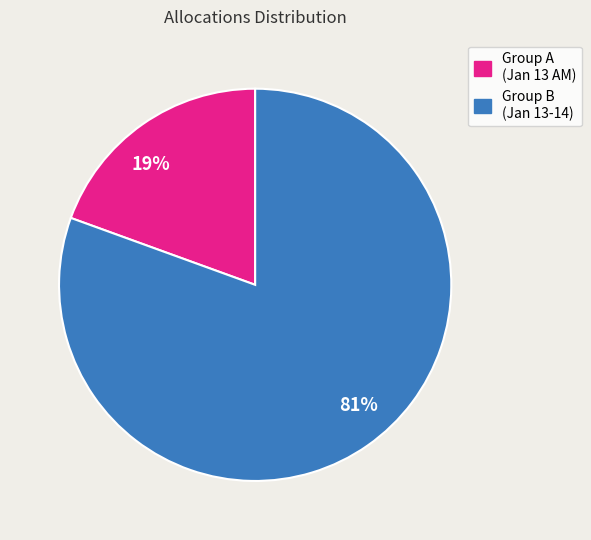

Which slice is the largest?

Group B (Jan 13-14)